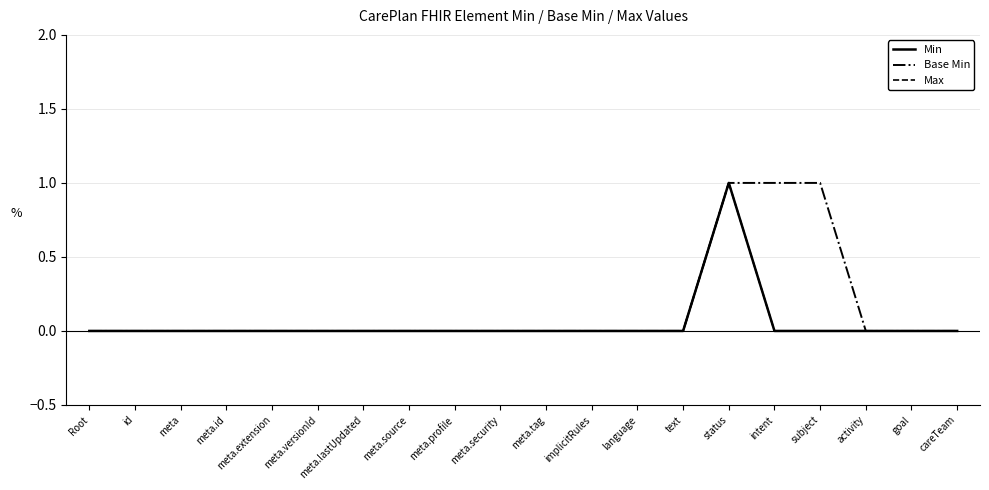

Does the chart display data point markers on the line(s)?

No